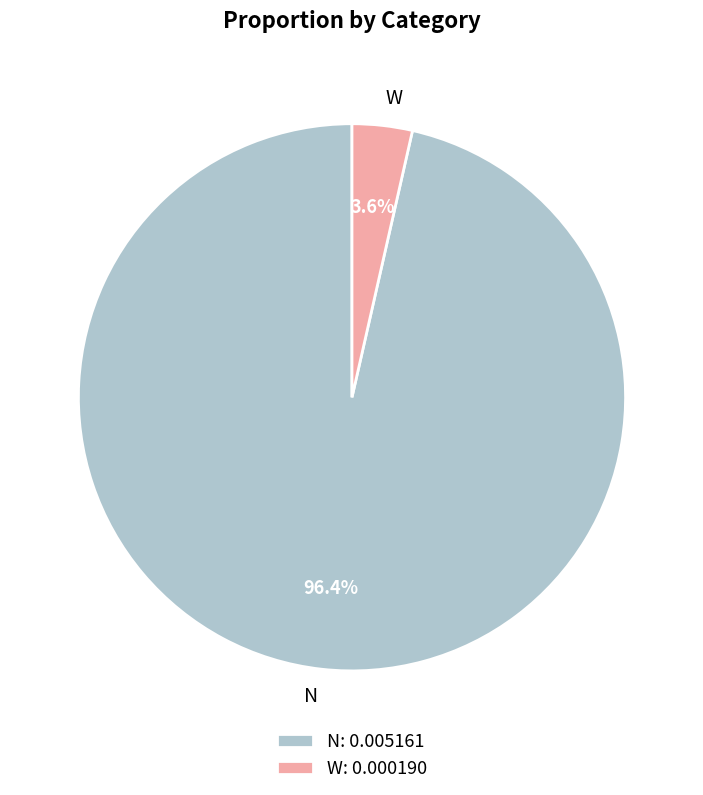

To the nearest percent, what is the combined percentage of W and N?

100%